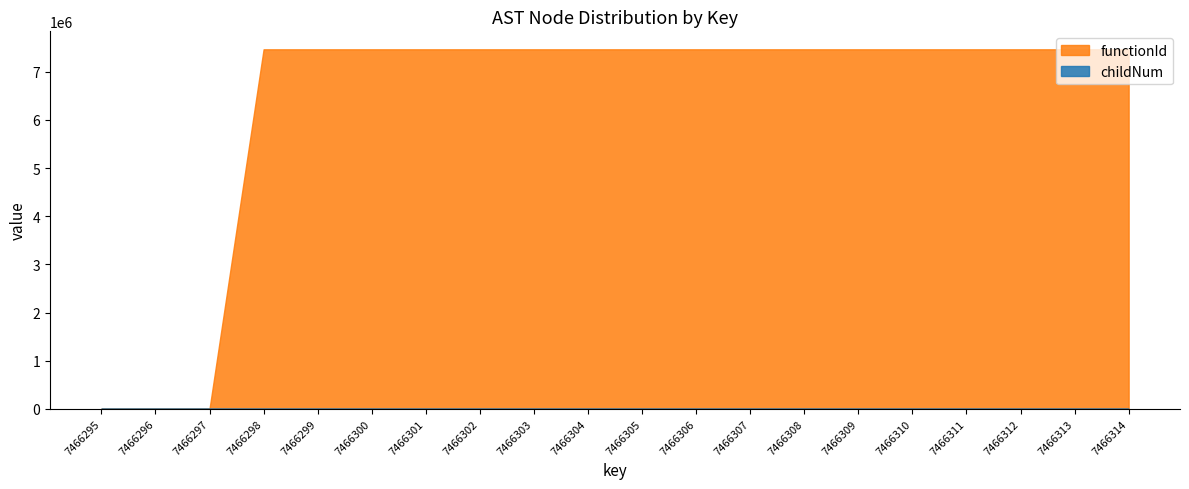

Where is childNum nearest to the value 1?

7466302